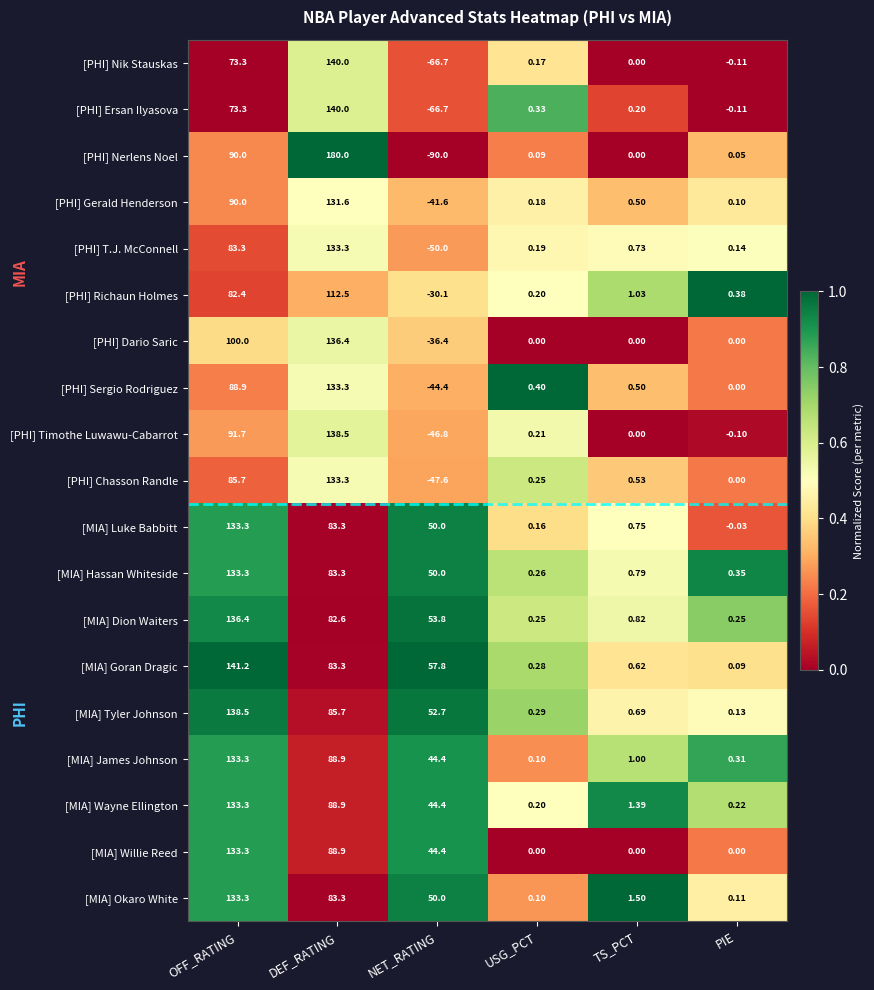

Which series has the widest spread of values?

[PHI] Nerlens Noel